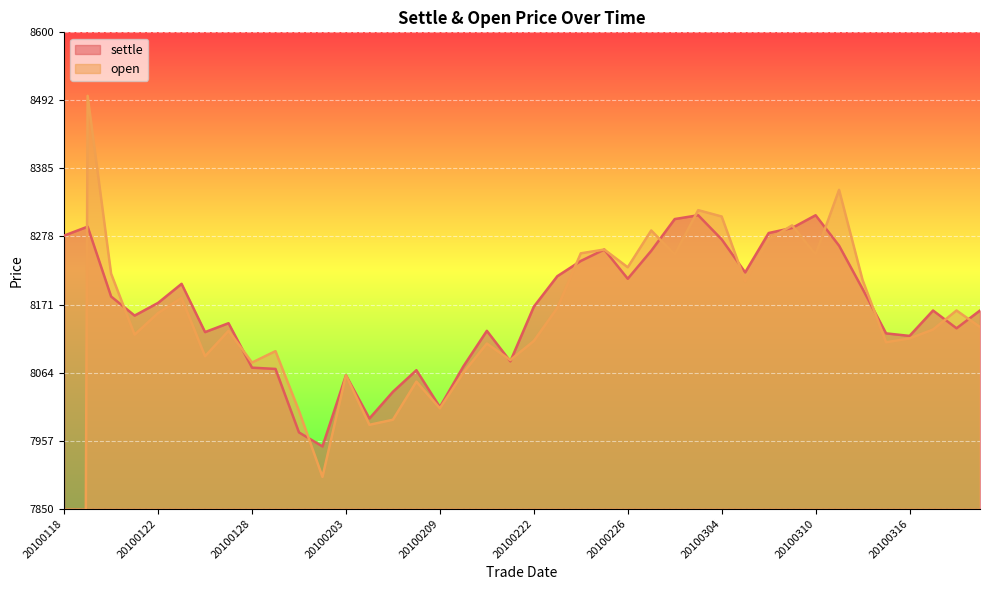

List the labels in order of open value, largest first.

20100119, 20100311, 20100303, 20100304, 20100309, 20100301, 20100308, 20100225, 20100224, 20100302, 20100310, 20100226, 20100120, 20100312, 20100305, 20100125, 20100223, 20100318, 20100122, 20100319, 20100317, 20100127, 20100121, 20100316, 20100222, 20100315, 20100211, 20100129, 20100126, 20100212, 20100128, 20100210, 20100203, 20100208, 20100209, 20100201, 20100205, 20100204, 20100202, 20100118